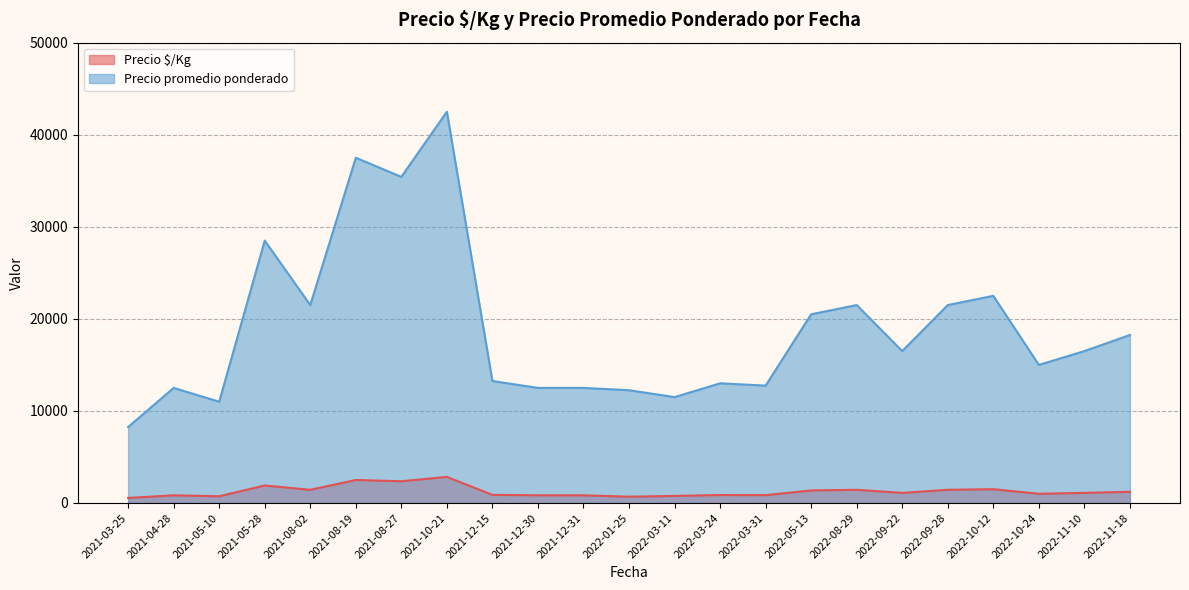

At which category does Precio promedio ponderado reach its first local valley?

2021-05-10